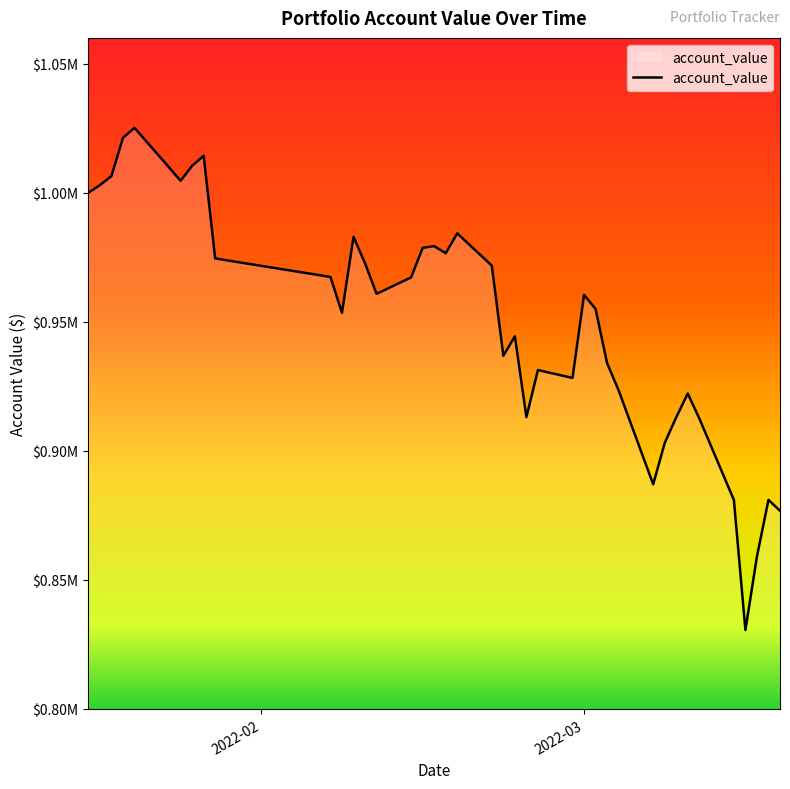

Does the chart display data point markers on the line(s)?

No